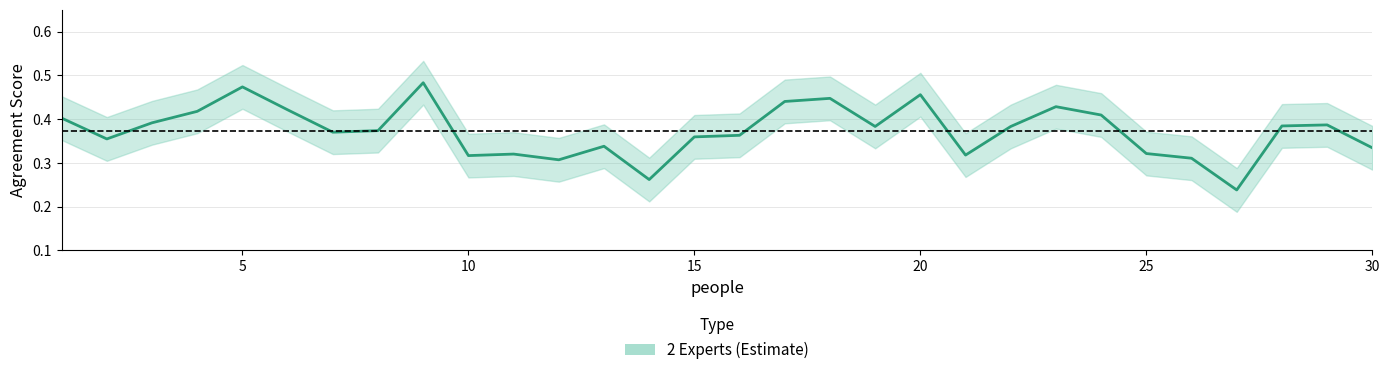

What is the maximum value shown in the chart?

0.5